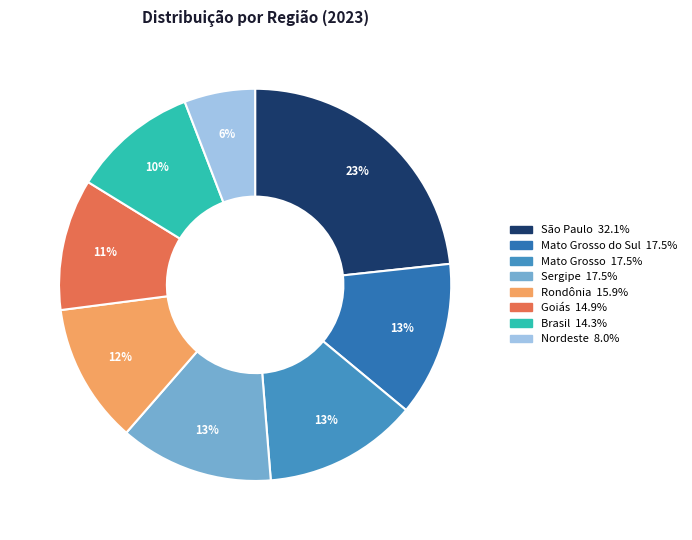

Rank the categories by value from lowest to highest.

Nordeste, Brasil, Goiás, Rondônia, Sergipe, Mato Grosso, Mato Grosso do Sul, São Paulo